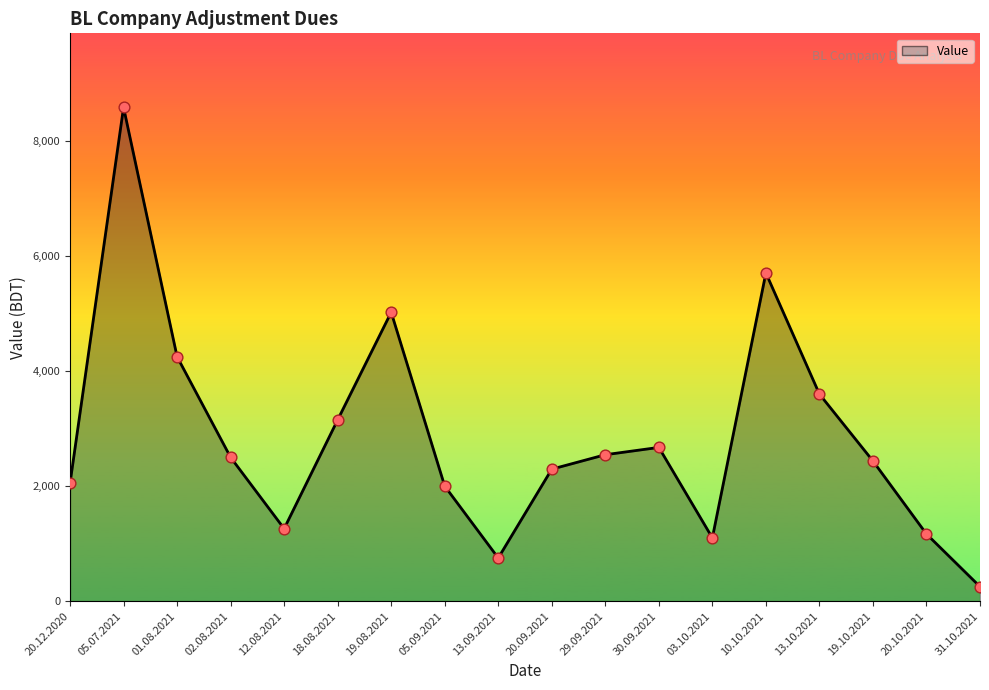

Approximately how many times larger is the value at 05.09.2021 compared to 29.09.2021?

0.8